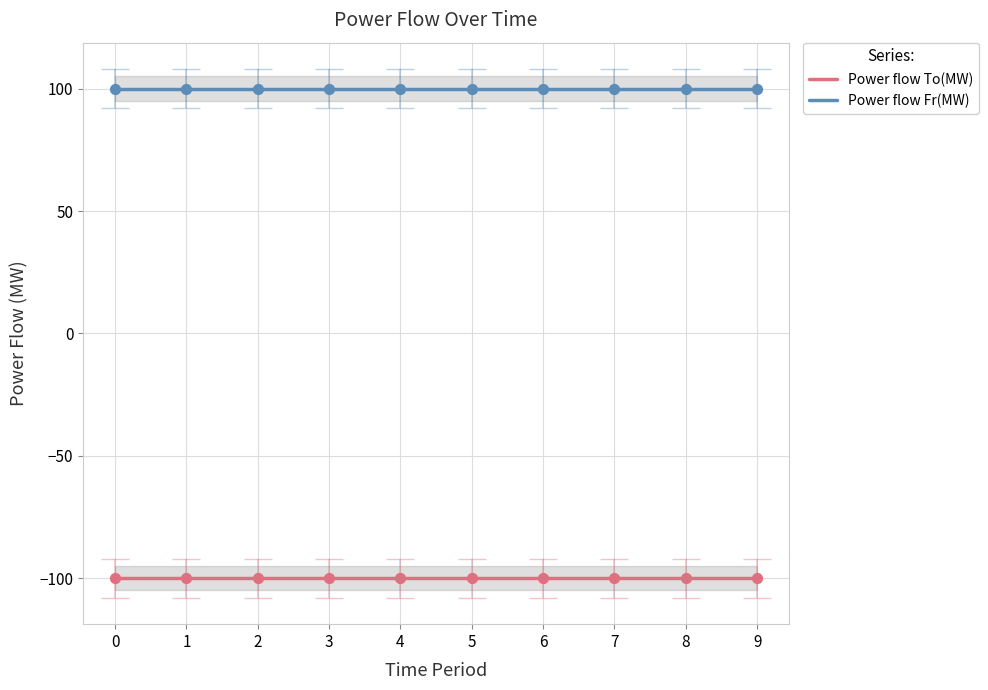

What are all the series names shown in the legend?

Power flow To(MW), Power flow Fr(MW)